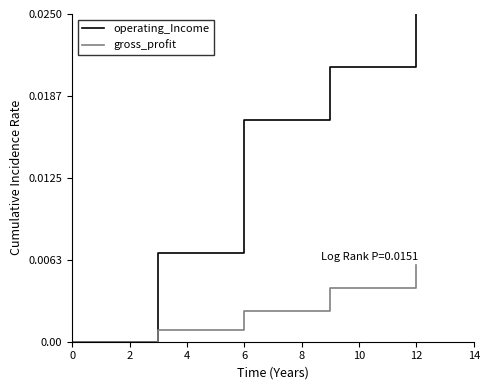

List the series in order of their overall mean, highest first.

operating_Income, gross_profit